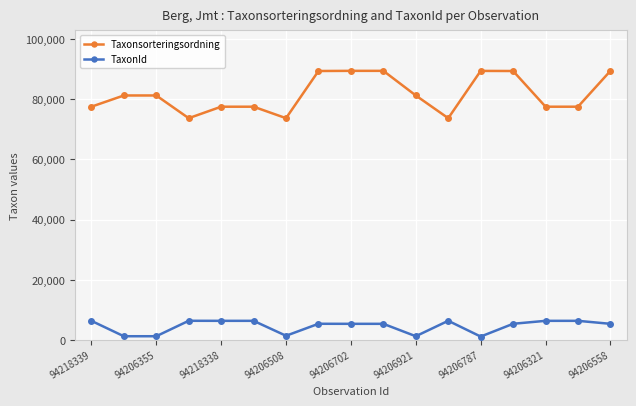

What is the value of the Taxonsorteringsordning point at the 14th from the left?

89356